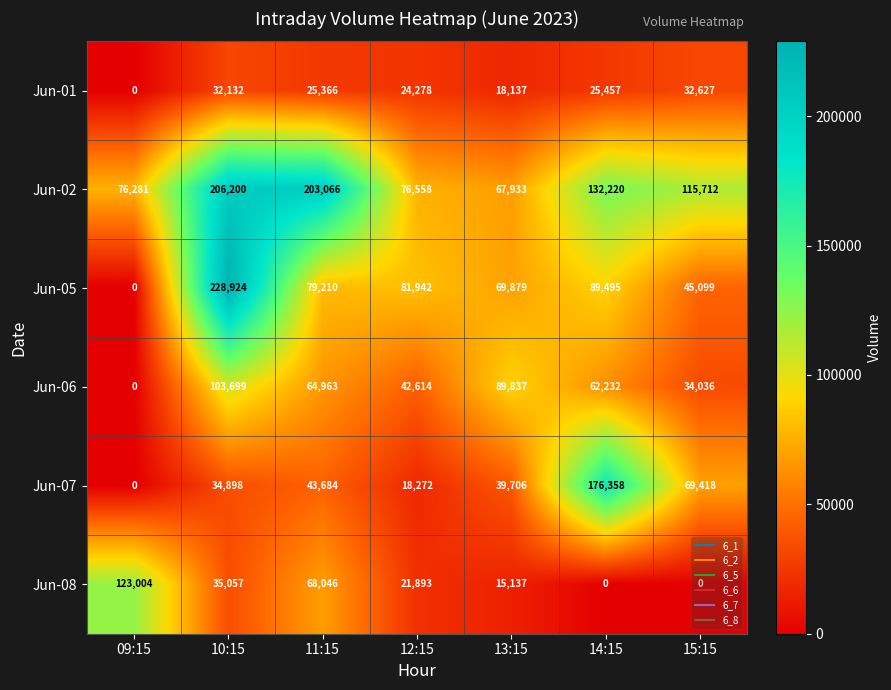

At which label does Jun-06 reach its minimum?

09:15